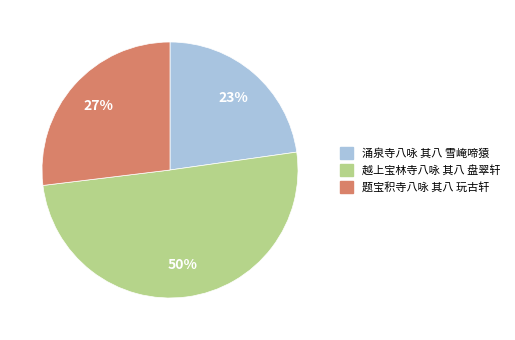

Rank the categories by value from lowest to highest.

涌泉寺八咏 其八 雪崦啼猿, 题宝积寺八咏 其八 玩古轩, 越上宝林寺八咏 其八 盘翠轩